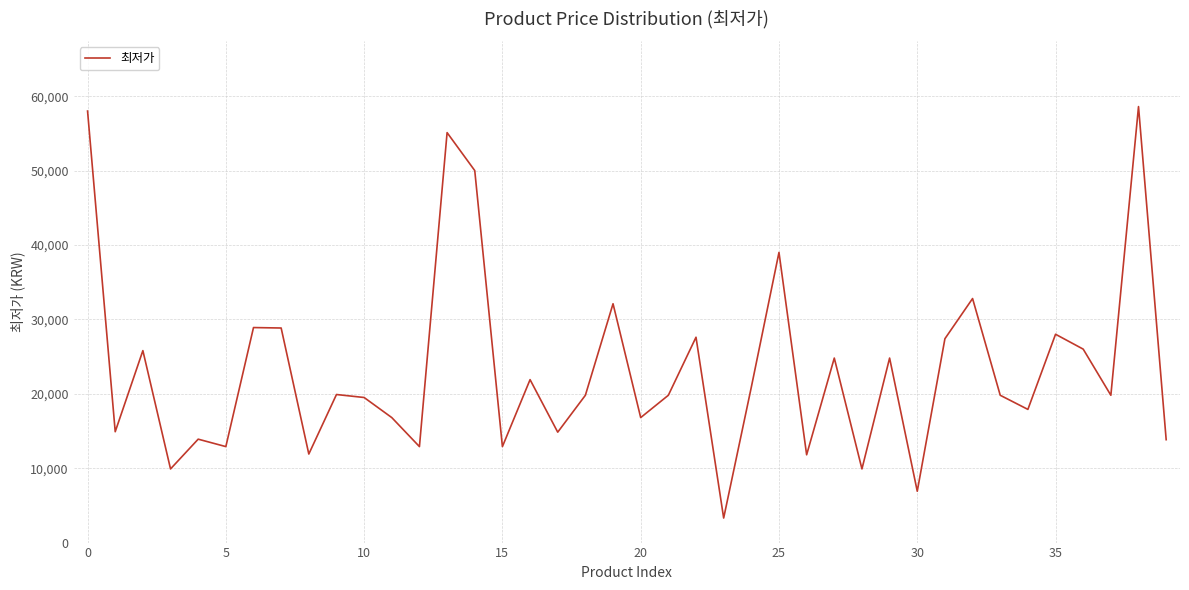

What is the greatest value displayed?

58600